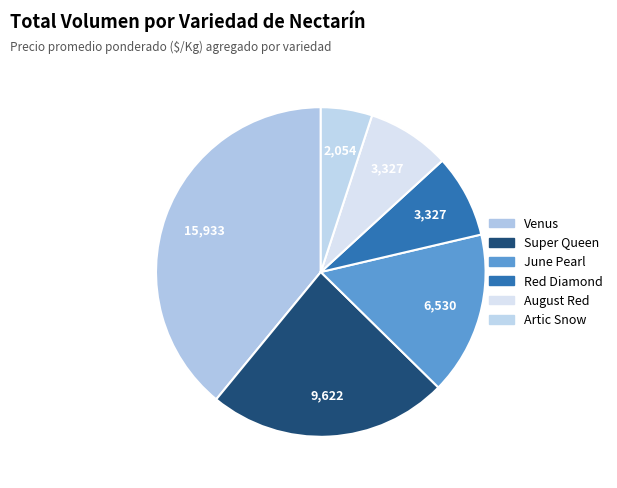

Count the number of slices in the pie.

6